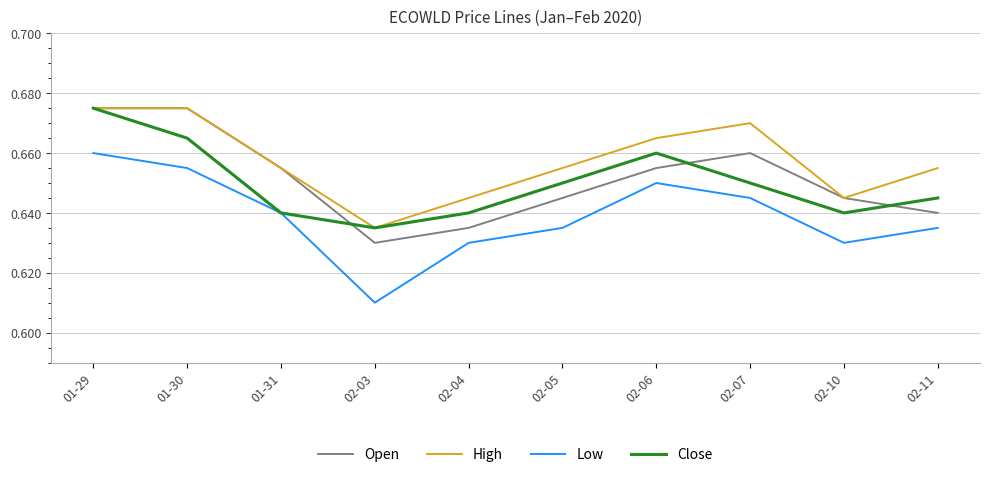

At which category does Open reach its first local valley?

02-03